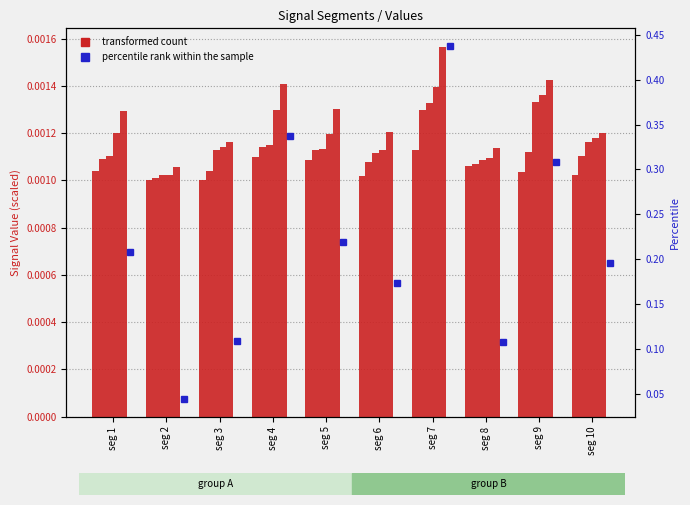

At which category does the chart reach its peak across all series?

seg 7